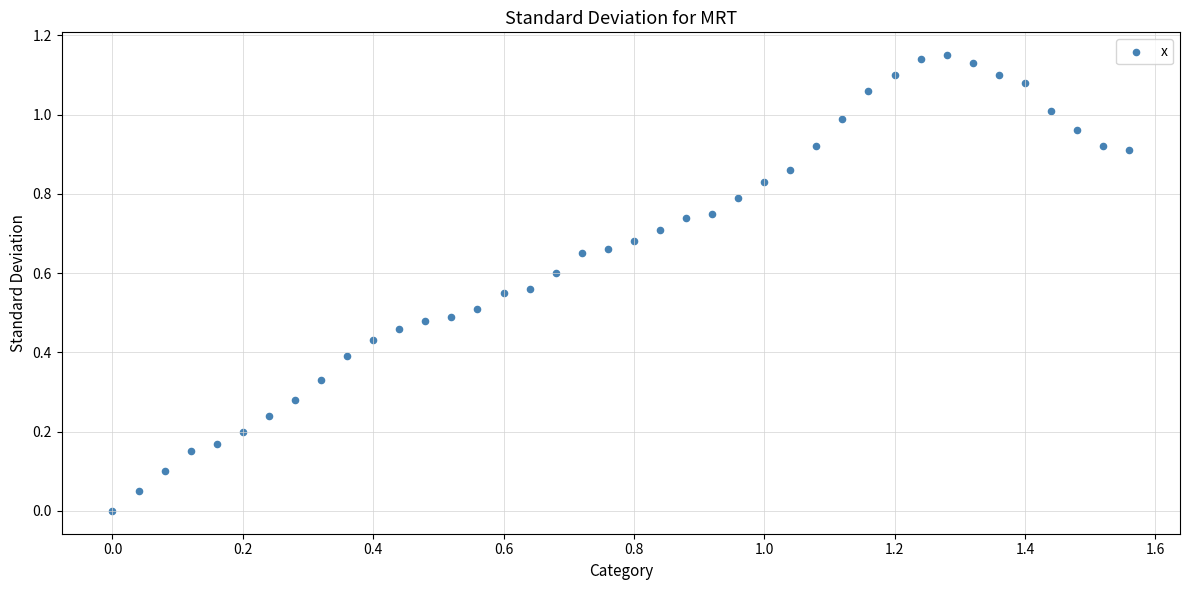

What is the range of X values (max minus min)?

1.6